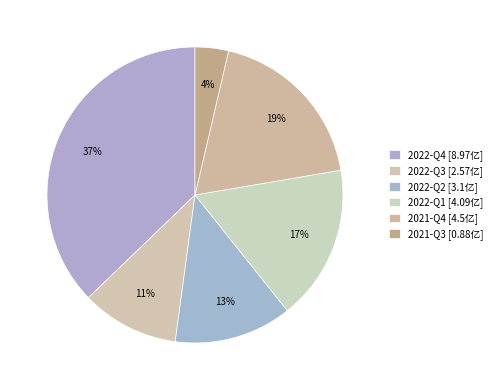

What is the change in value from 2022-Q2 to 2022-Q1?

+1.0